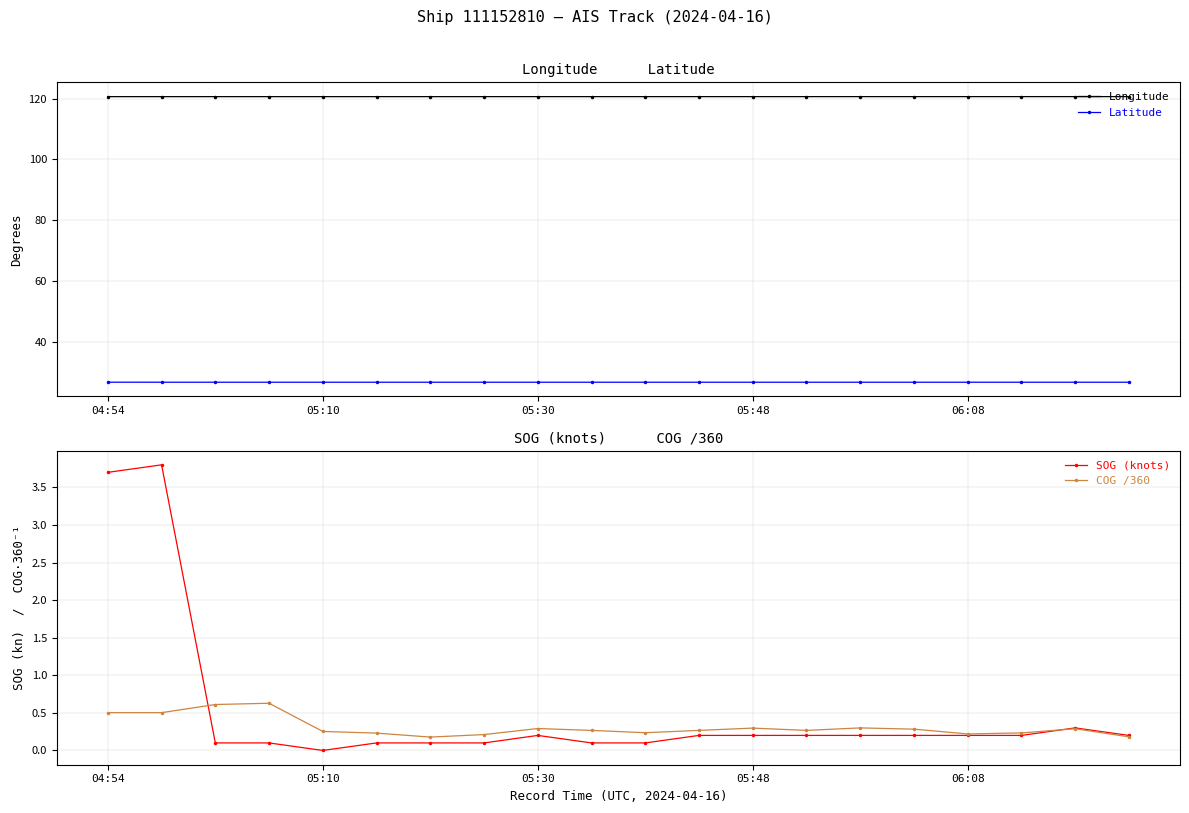

True or false: Latitude and SOG (knots) intersect in this chart.

False